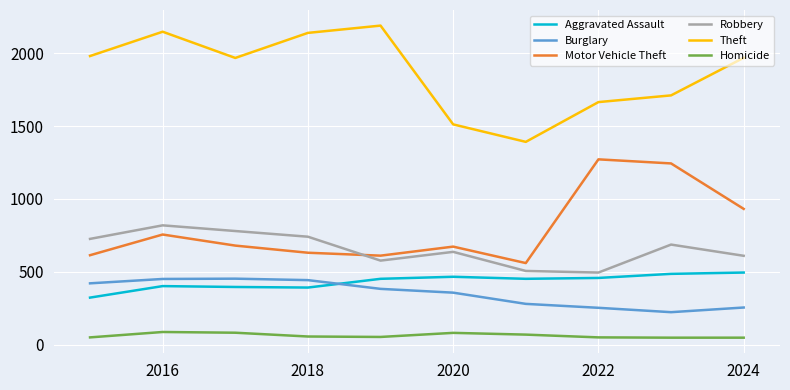

Which series has the largest total across all categories?

Theft